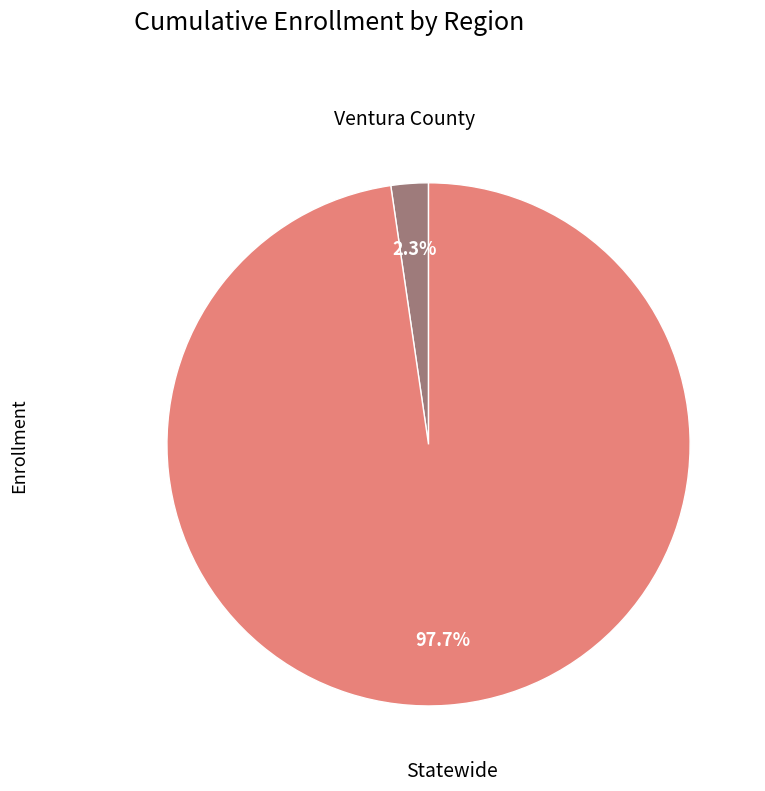

Which slice is the largest?

Statewide